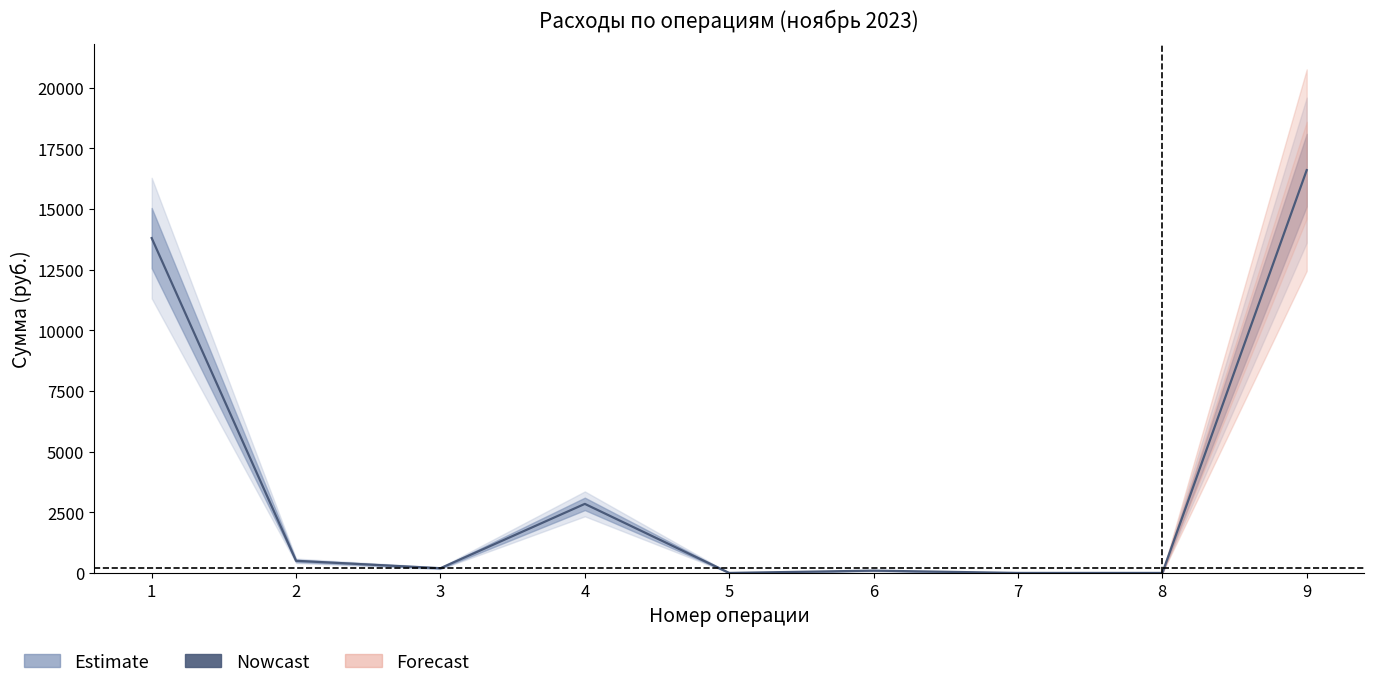

Count the number of values greater than 200.

4